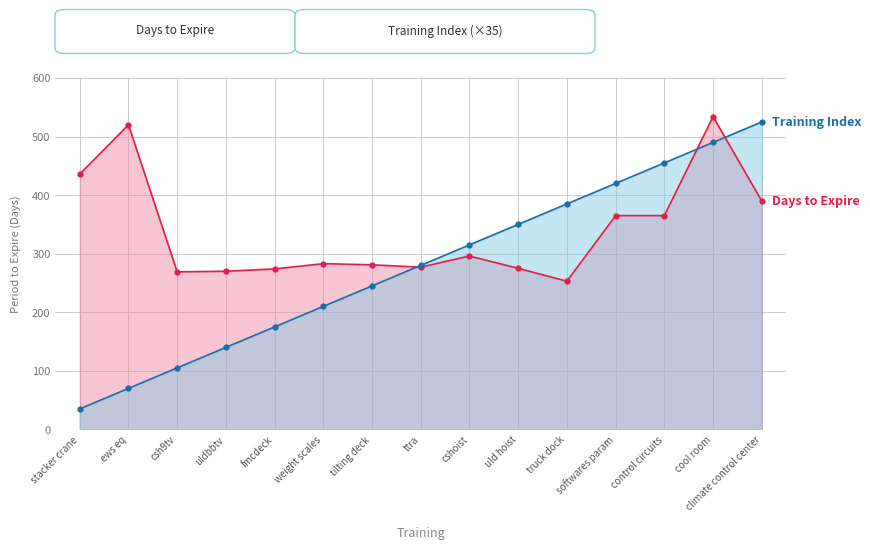

At which label does Days to Expire reach its minimum?

truck dock